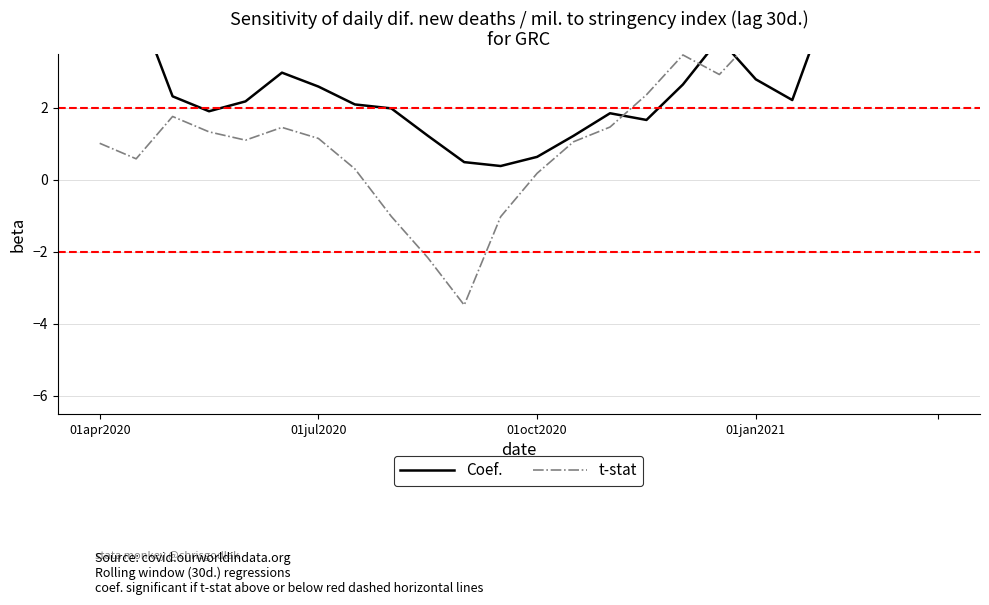

How many intersections are there between t-stat and Coef.?

5